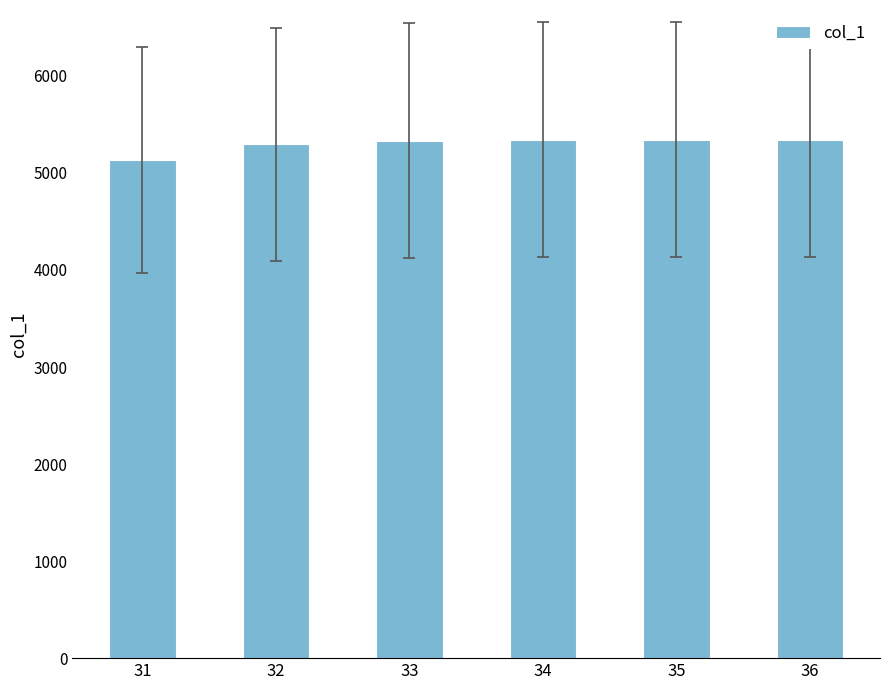

Is it true that the value at 31 is 6828.7?

False